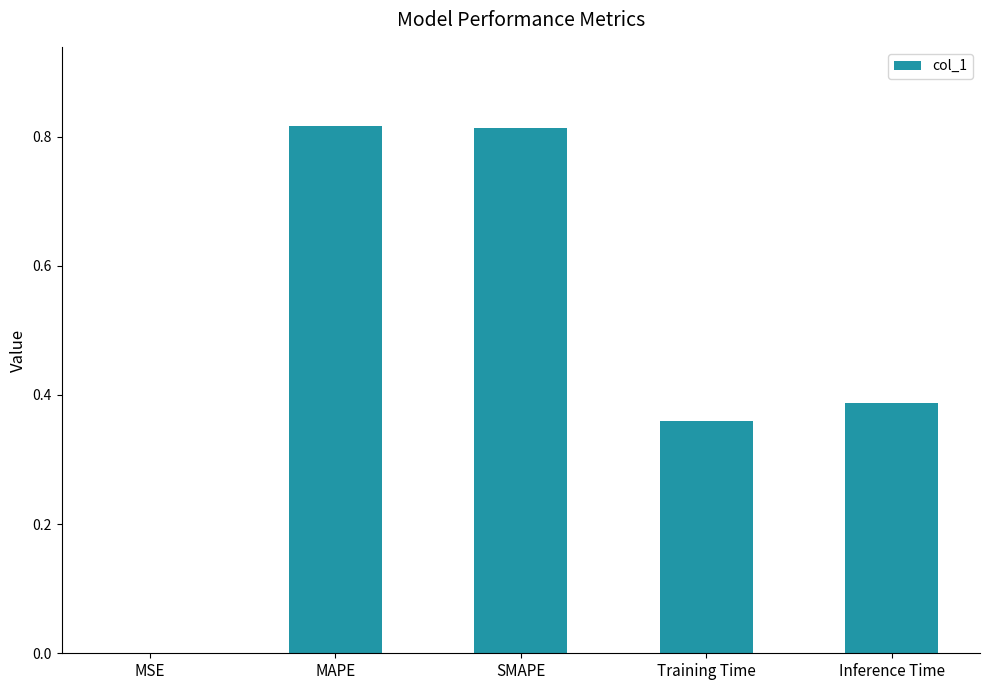

The value at Training Time is 0.5. True or false?

False